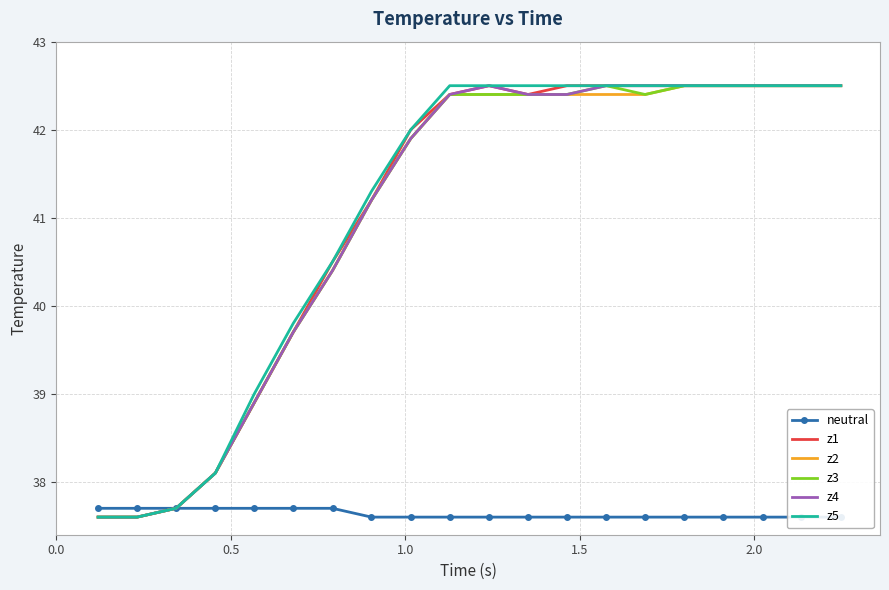

What is the value of the z2 point at the 6th from the left?

39.7